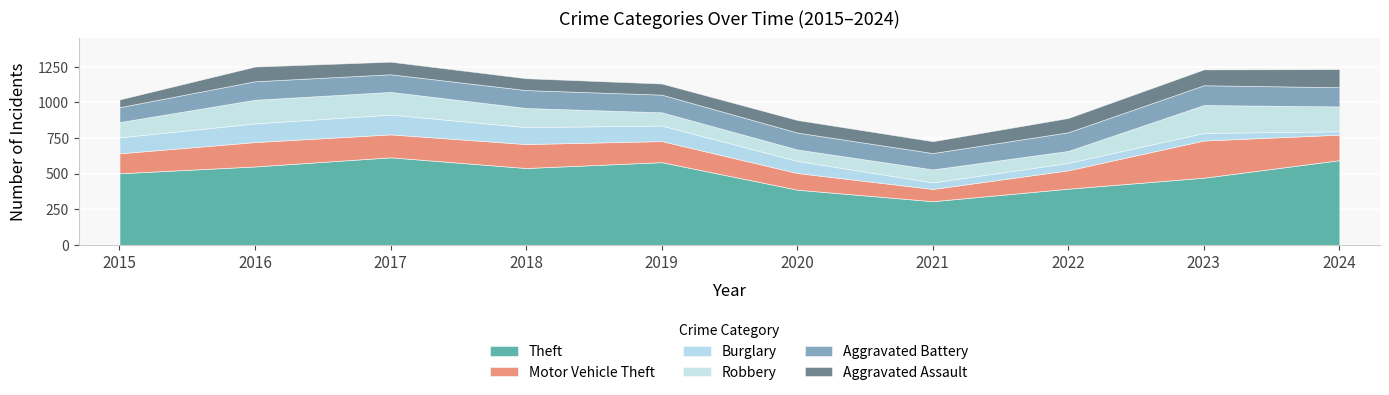

Reading left to right, list all the values displayed in this chart.

Theft: 503	551	615	540	581	388	307	395	472	595
Motor Vehicle Theft: 140	171	161	168	148	117	86	129	261	179
Burglary: 112	131	139	119	109	85	46	52	53	24
Robbery: 107	166	159	134	93	80	91	84	196	174
Aggravated Battery: 105	130	124	126	124	119	115	131	139	135
Aggravated Assault: 54	103	88	83	78	88	83	100	111	127